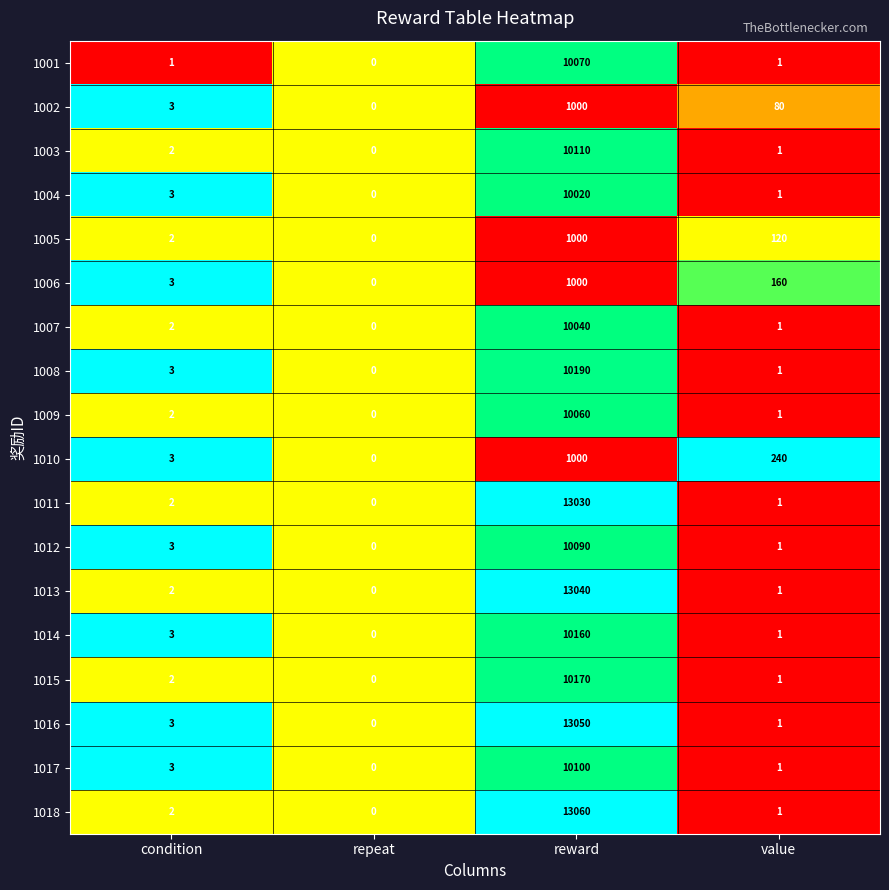

The 1016 series shows 1 at value. True or false?

True